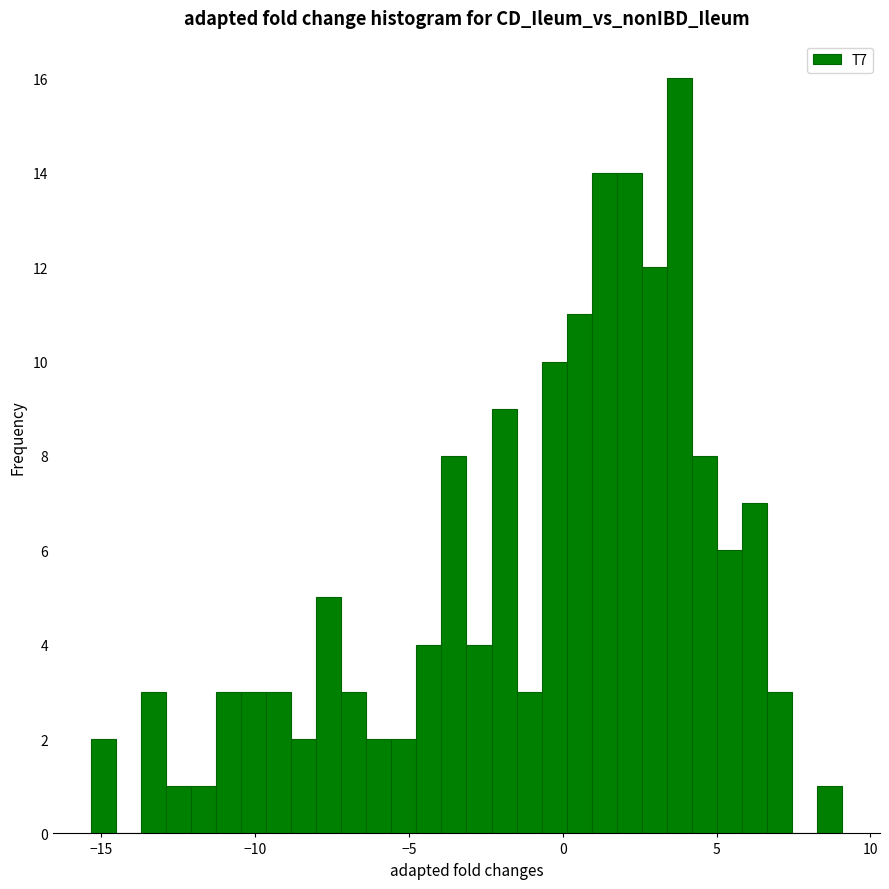

Read against the x-axis, roughly where is the centre of the tallest bar?

4.0